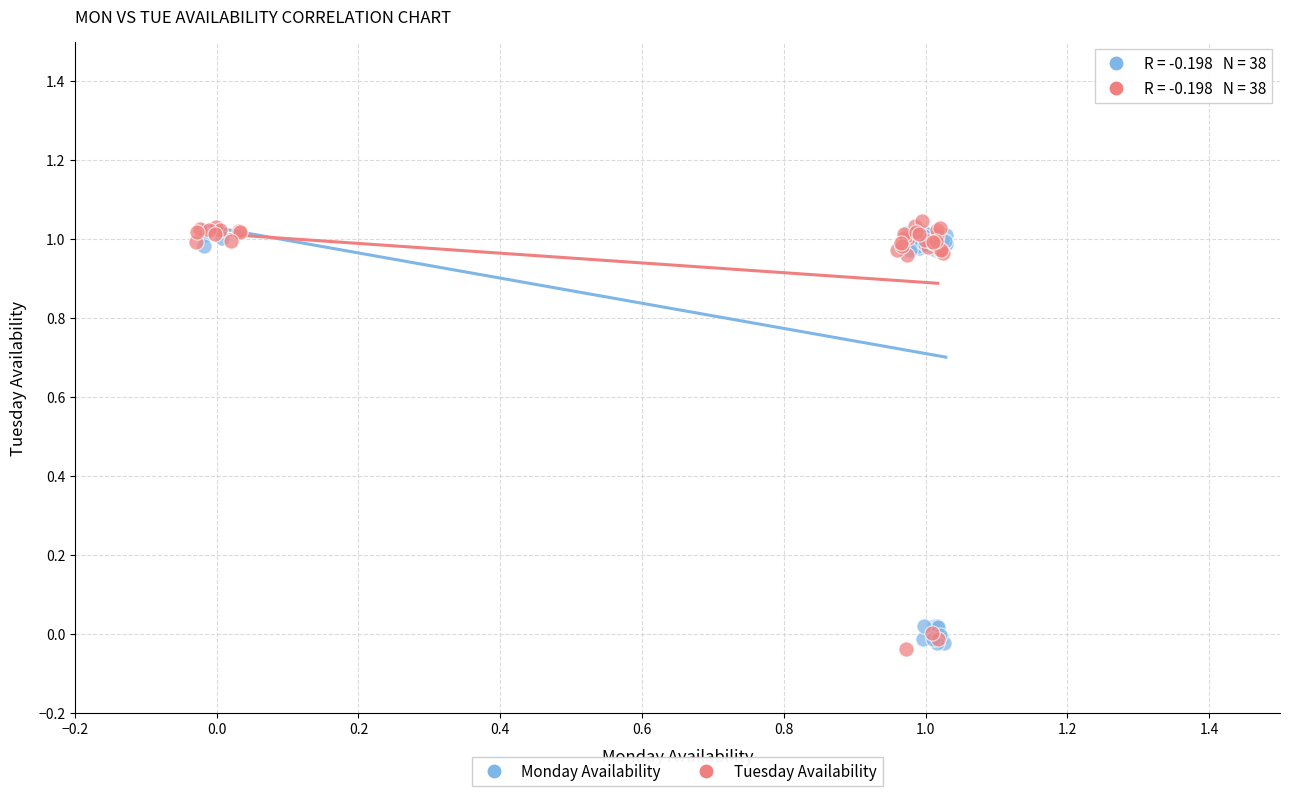

Which series reaches the maximum Y coordinate?

Tuesday Availability